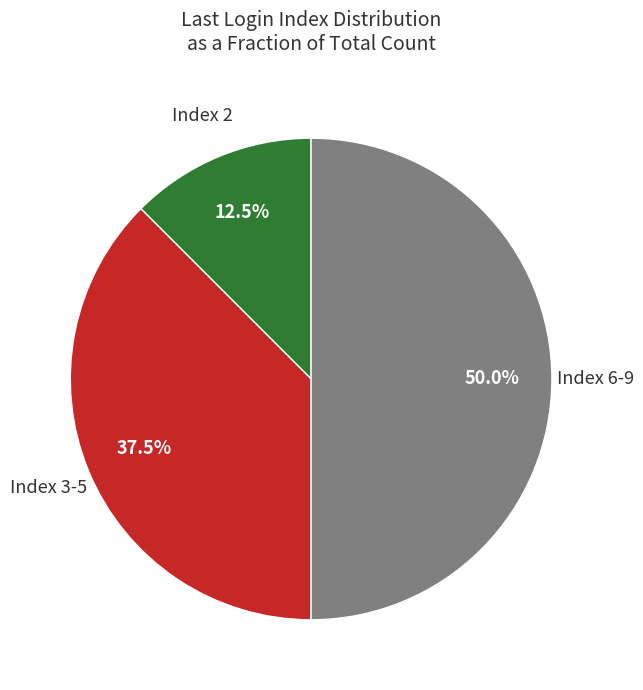

Is there a majority slice in this chart?

No